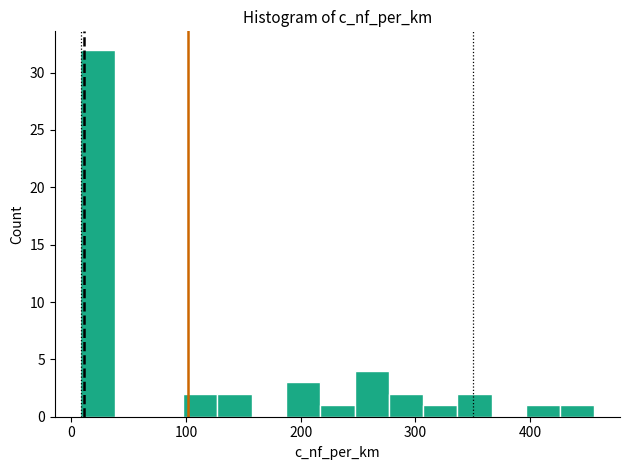

Around what value on the x-axis is the tallest bar? Give the approximate position of its centre, as read against the axis.

20